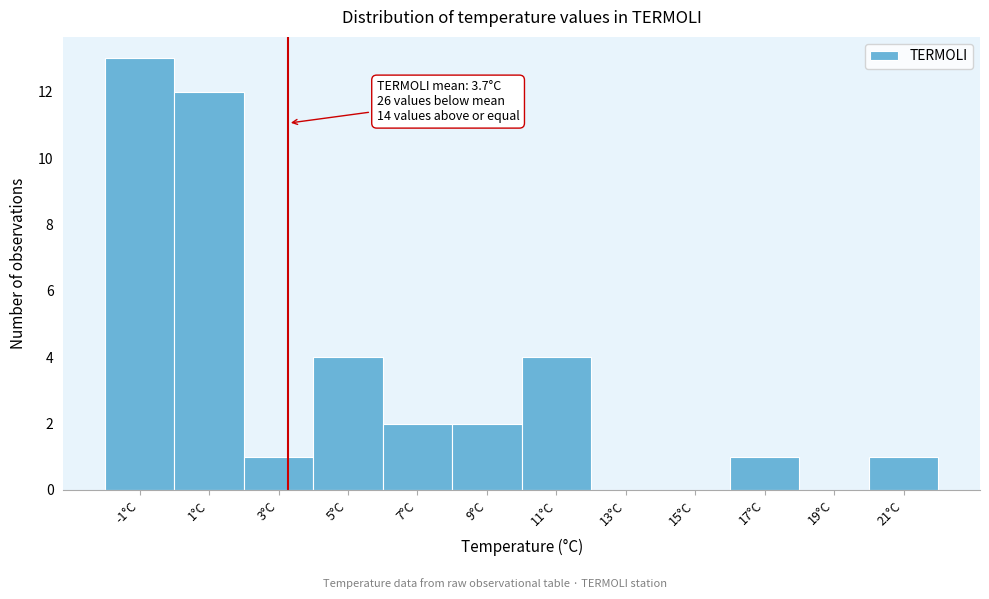

Reading right to left, what are all the values shown in this chart?

21°C=1	19°C=0	17°C=1	15°C=0	13°C=0	11°C=4	9°C=2	7°C=2	5°C=4	3°C=1	1°C=12	-1°C=13